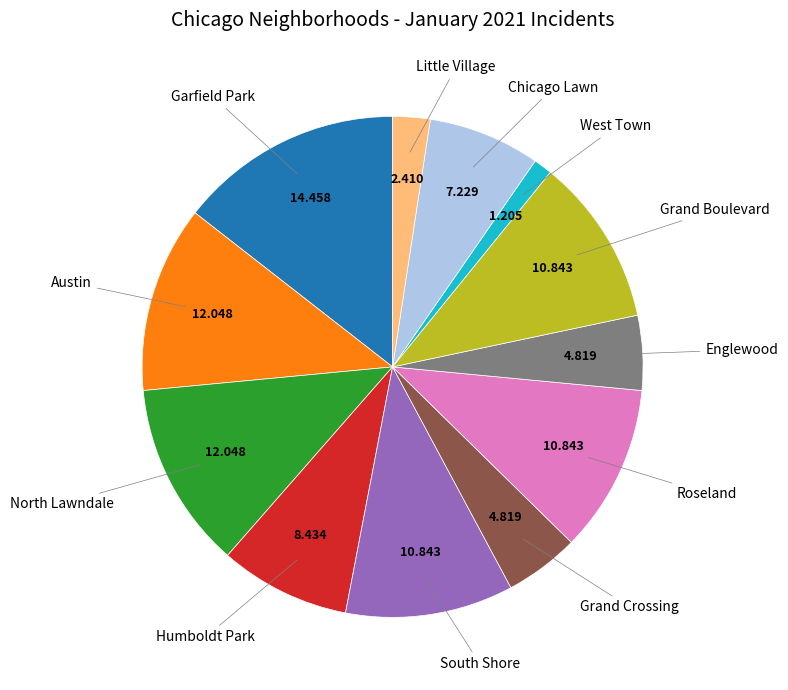

Does any single category account for the majority?

No